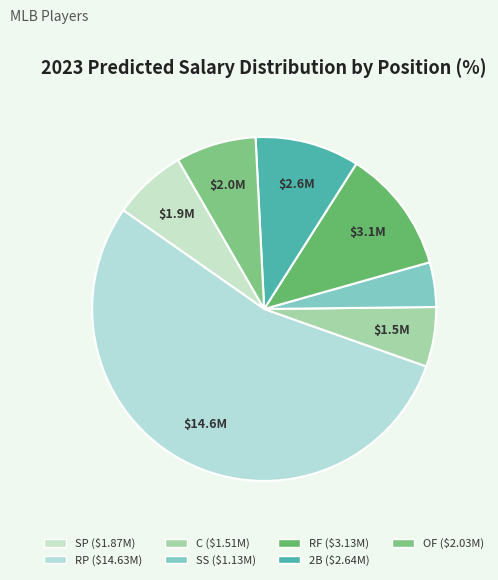

Which category has the biggest portion of the pie?

RP